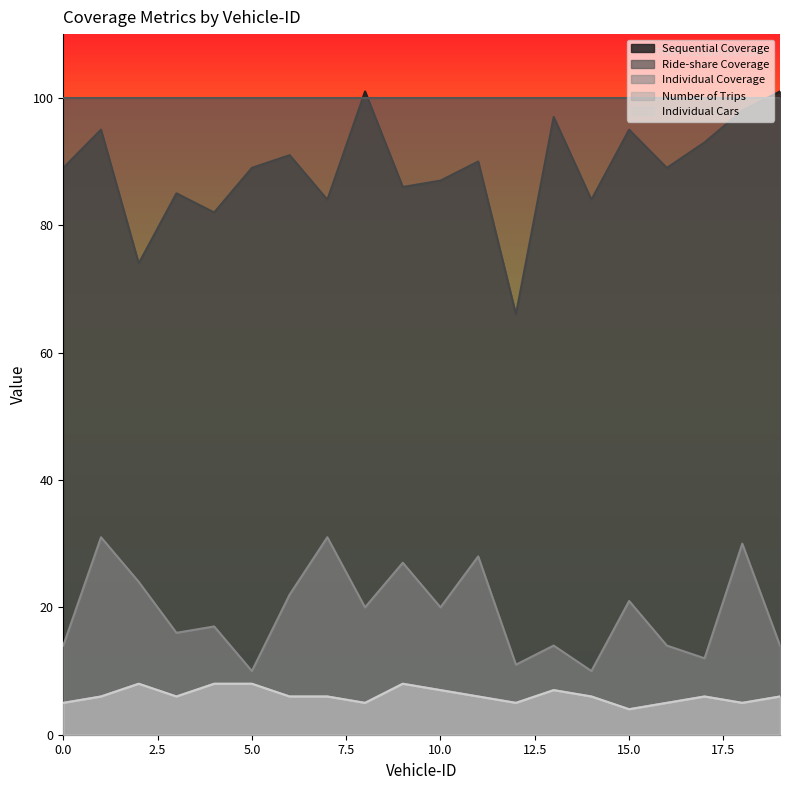

What is the value of the Sequential Coverage point at the 1st from the left?

89